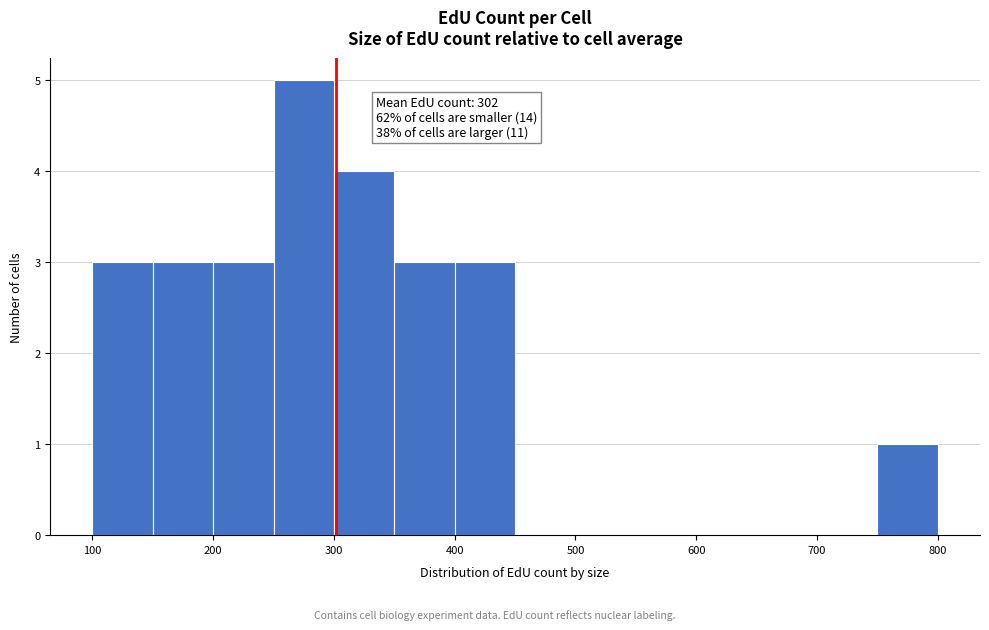

Over which range of the x-axis is the bar tallest?

250 to 300